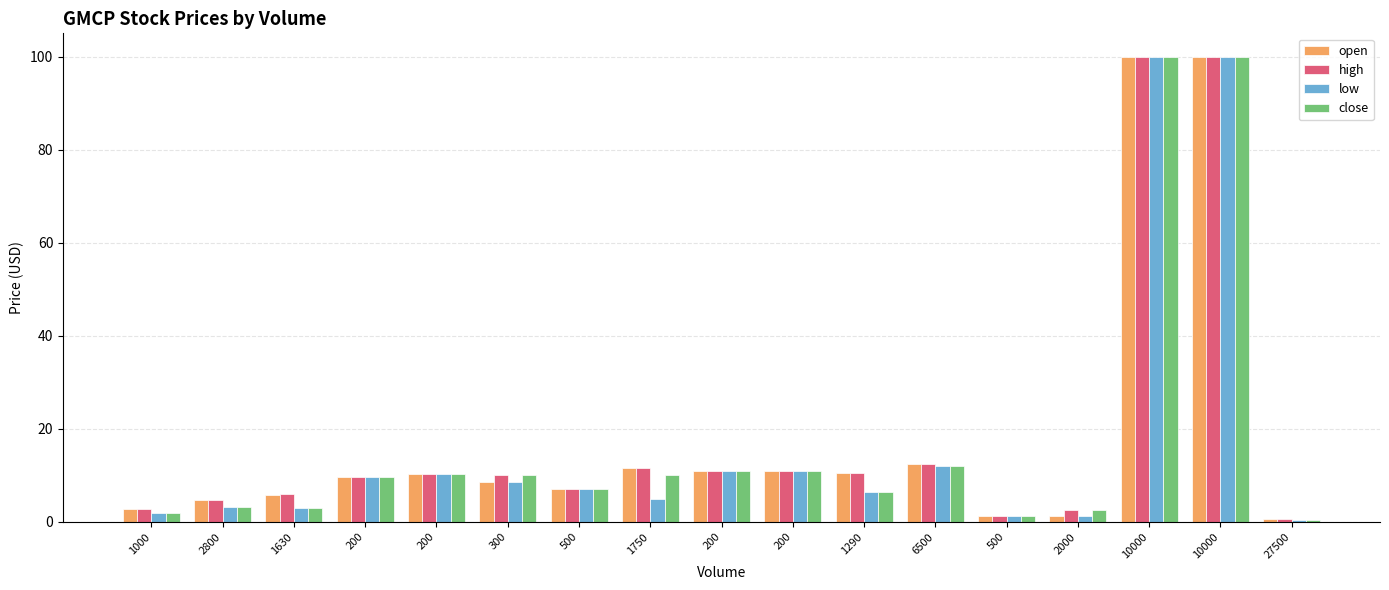

List the series in order of their peak value, highest first.

open, high, low, close